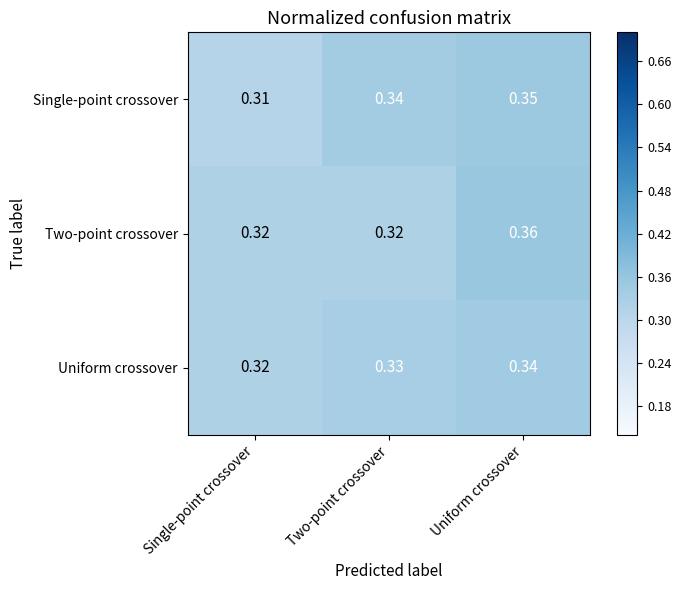

Is the value of Two-point crossover at Two-point crossover greater than the value of Single-point crossover at Uniform crossover?

No